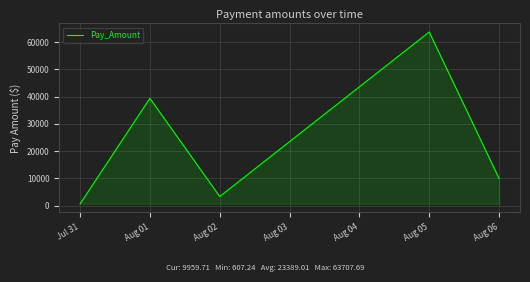

The value at Aug 06 is 4399.4. True or false?

False